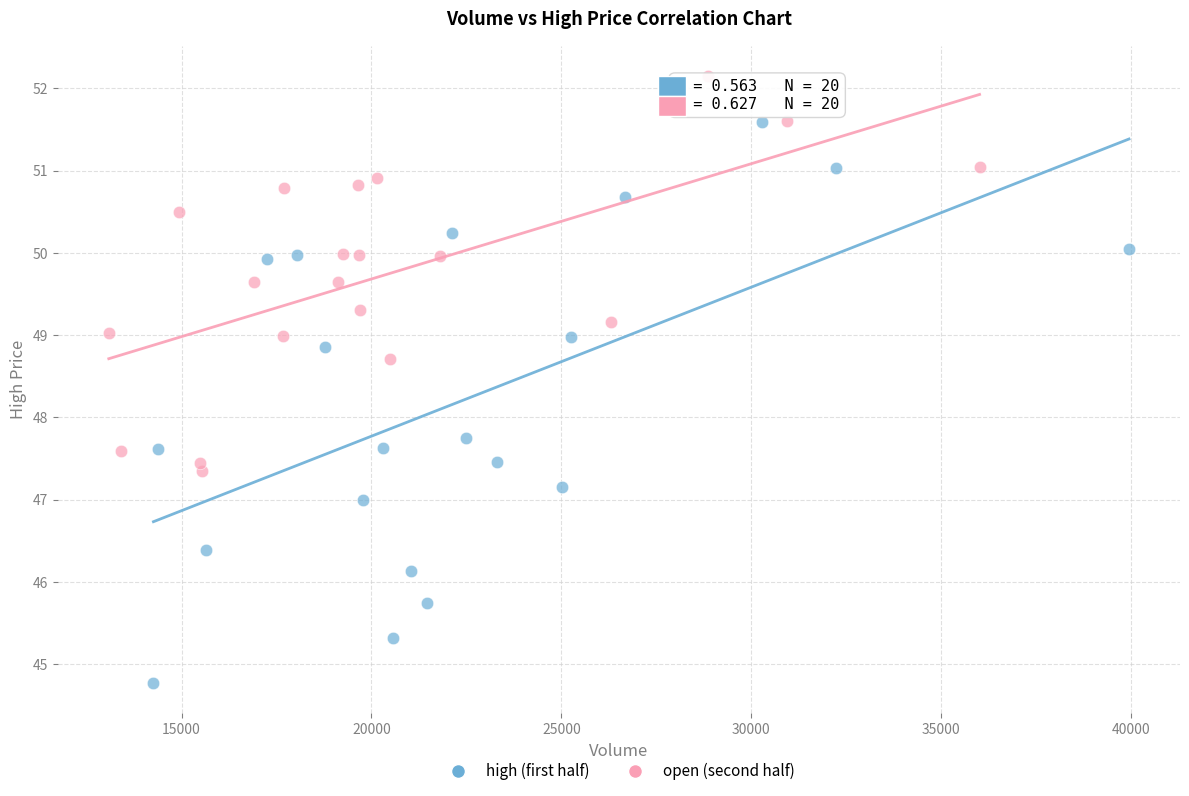

Which series contains the lowest Y value?

high (first half)